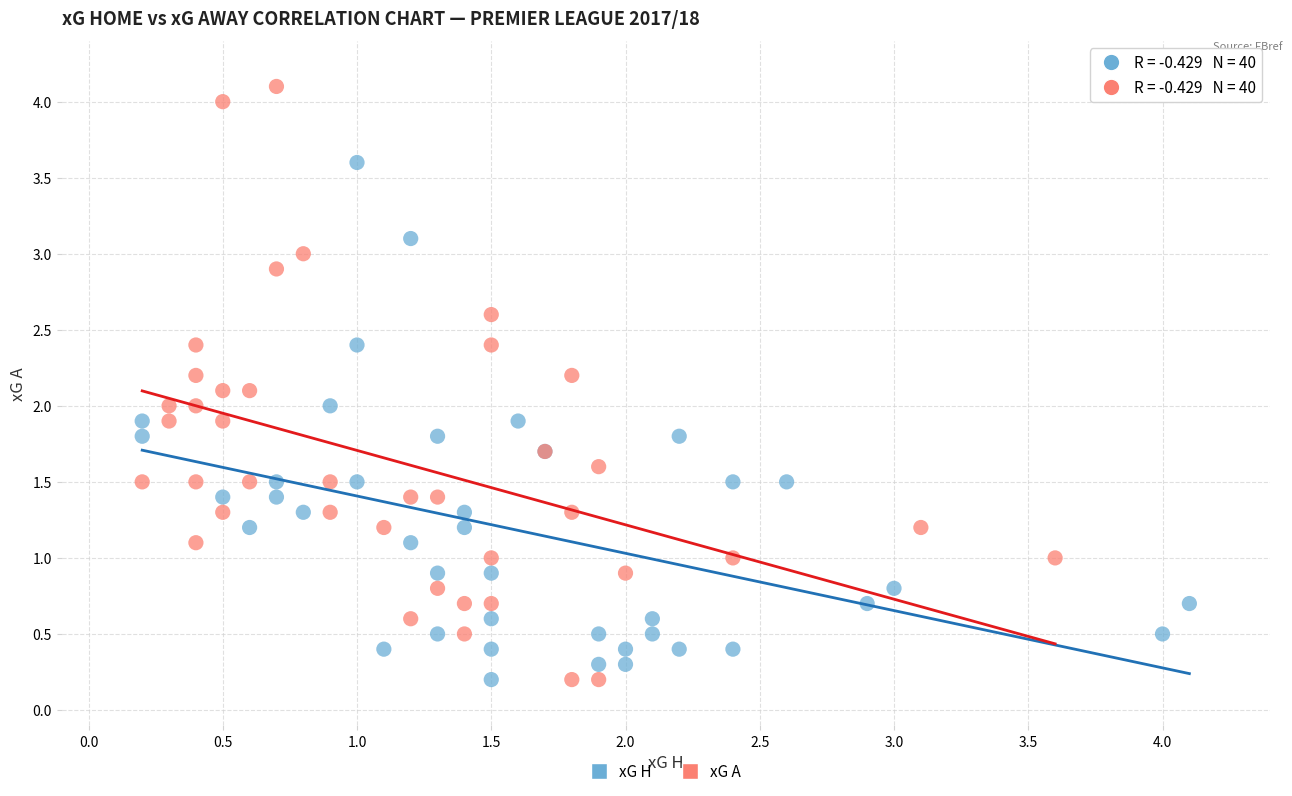

Which series reaches the maximum Y coordinate?

xG A